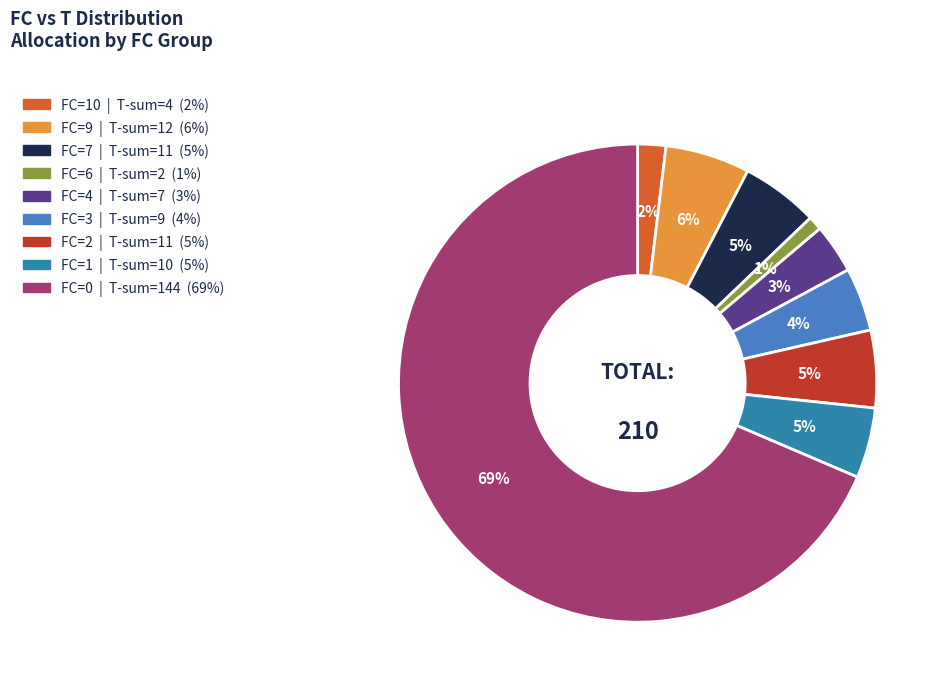

Is there a majority slice in this chart?

Yes